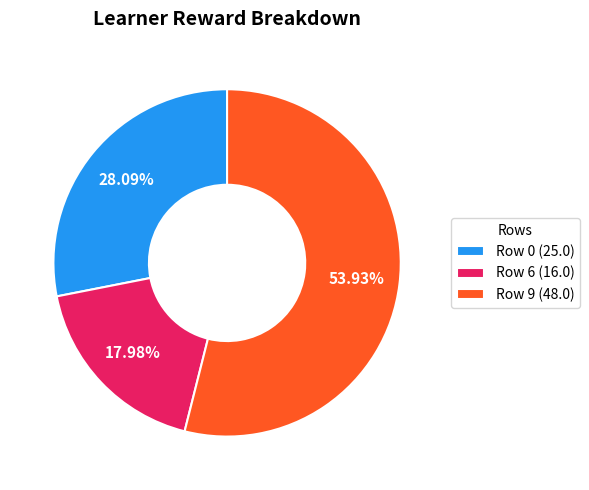

What is the ratio of the value at Row 6 (16.0) to the value at Row 0 (25.0)?

0.6